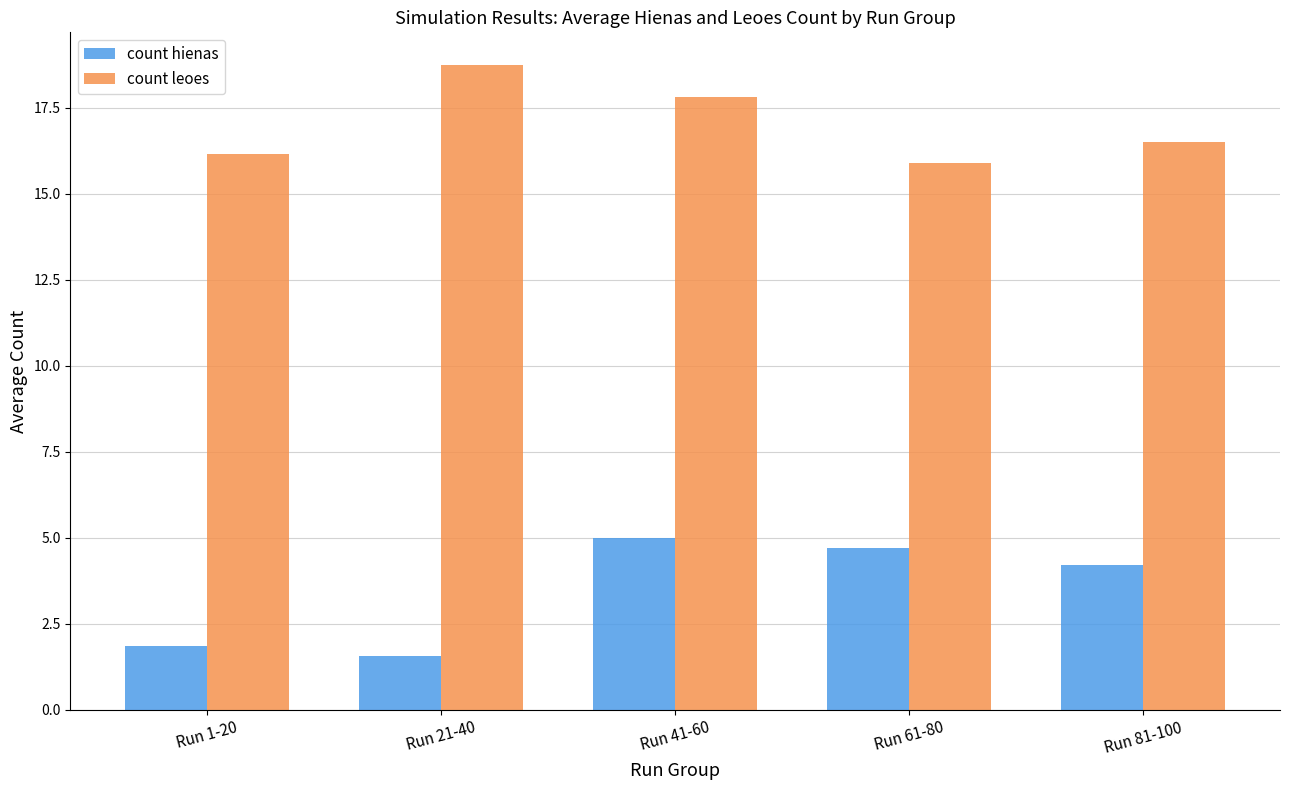

Which series has the largest total across all categories?

count leoes